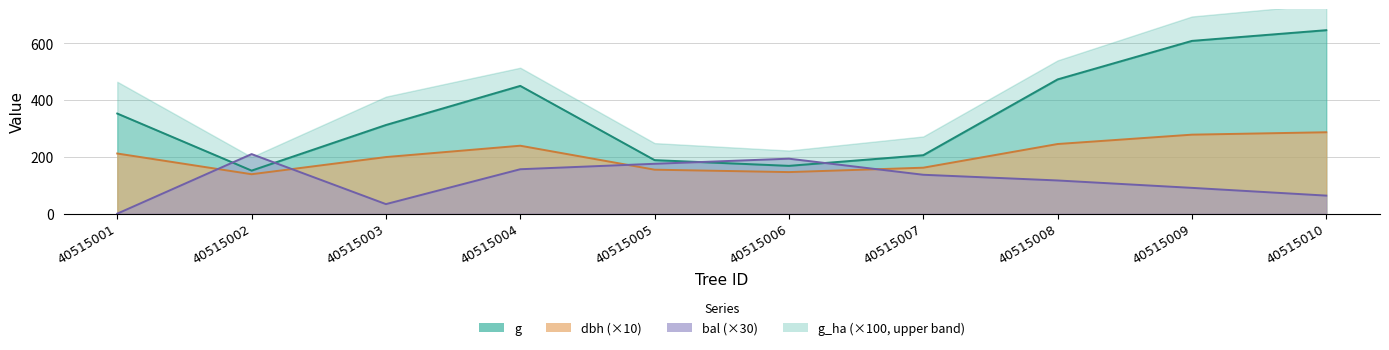

What is the difference between the g values at 40515006 and 40515010?

478.4